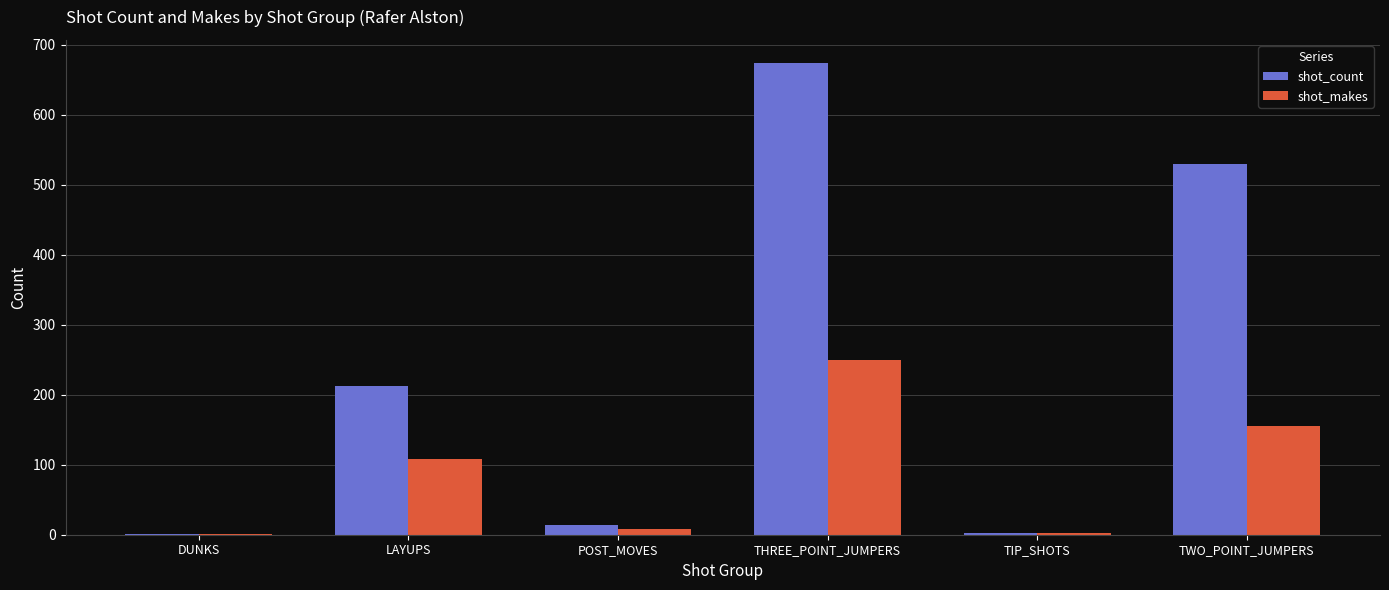

What is the sum of all shot_count values?

1432